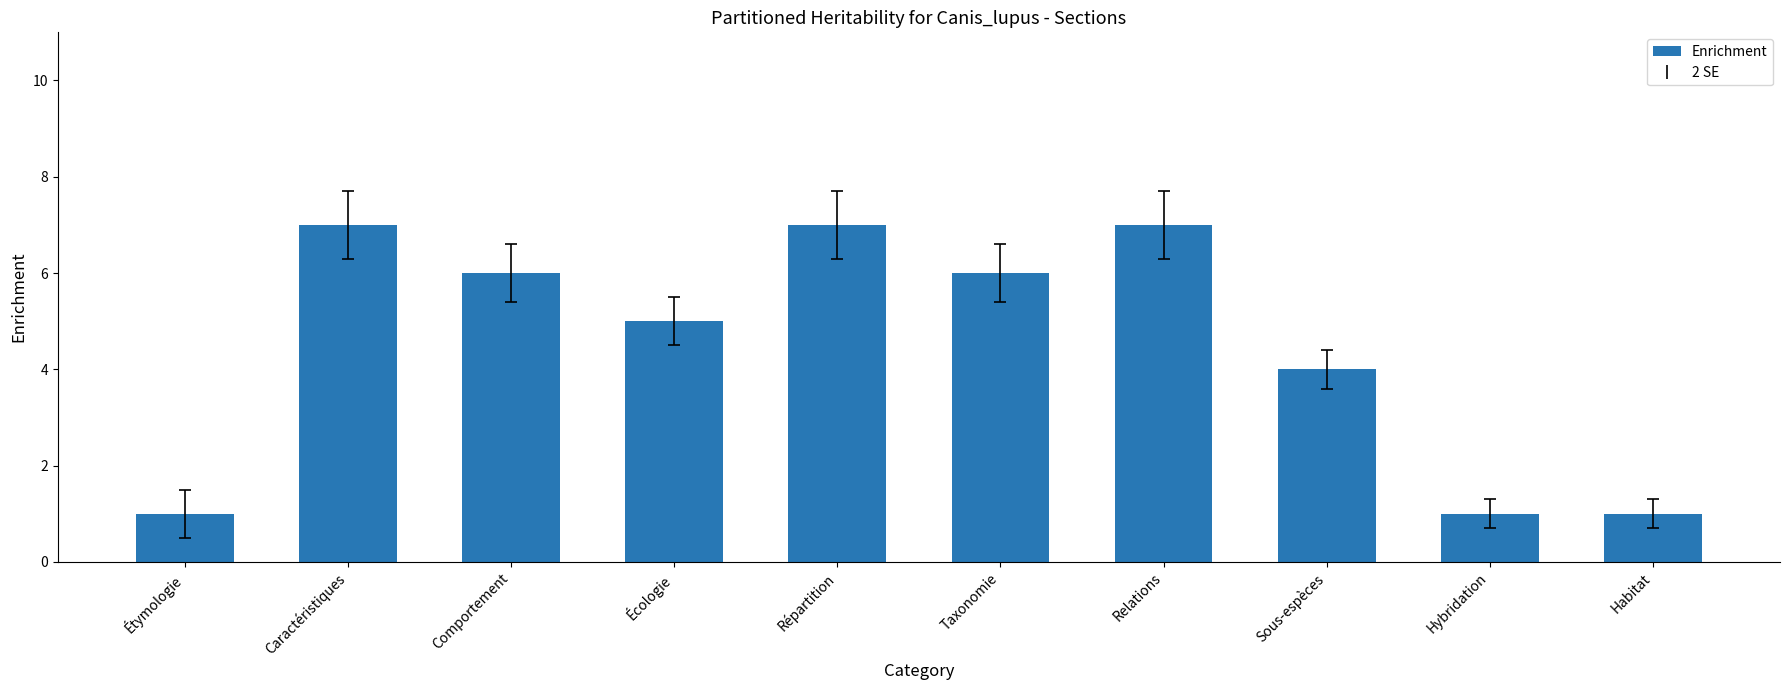

What is the label of the 4th bar from the right?

Relations